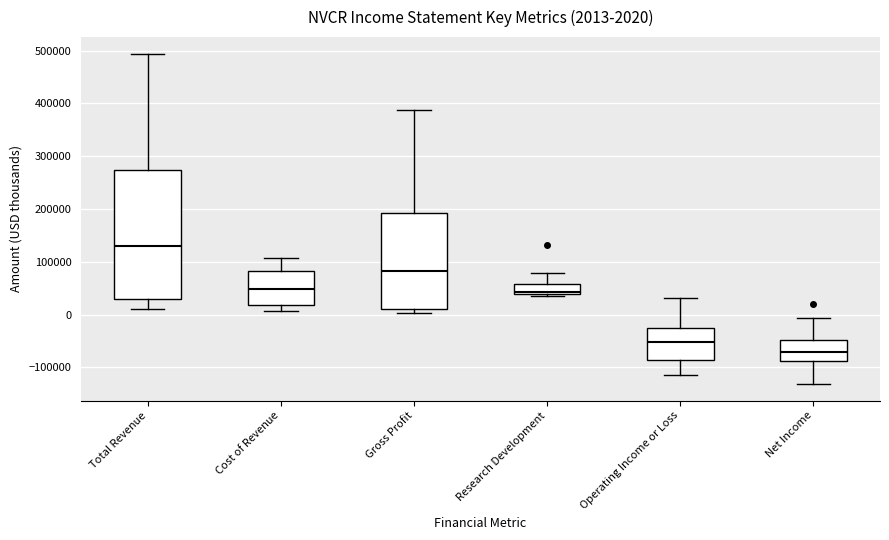

Which box's median line is the highest?

Total Revenue